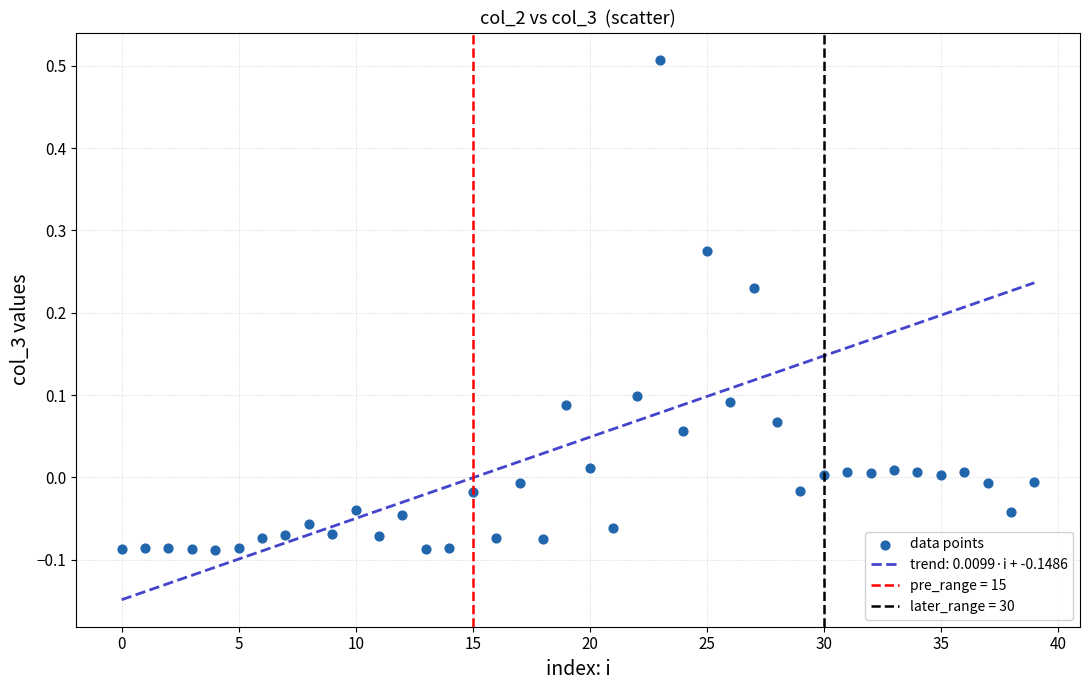

What is the range of Y values (max minus min)?

0.6